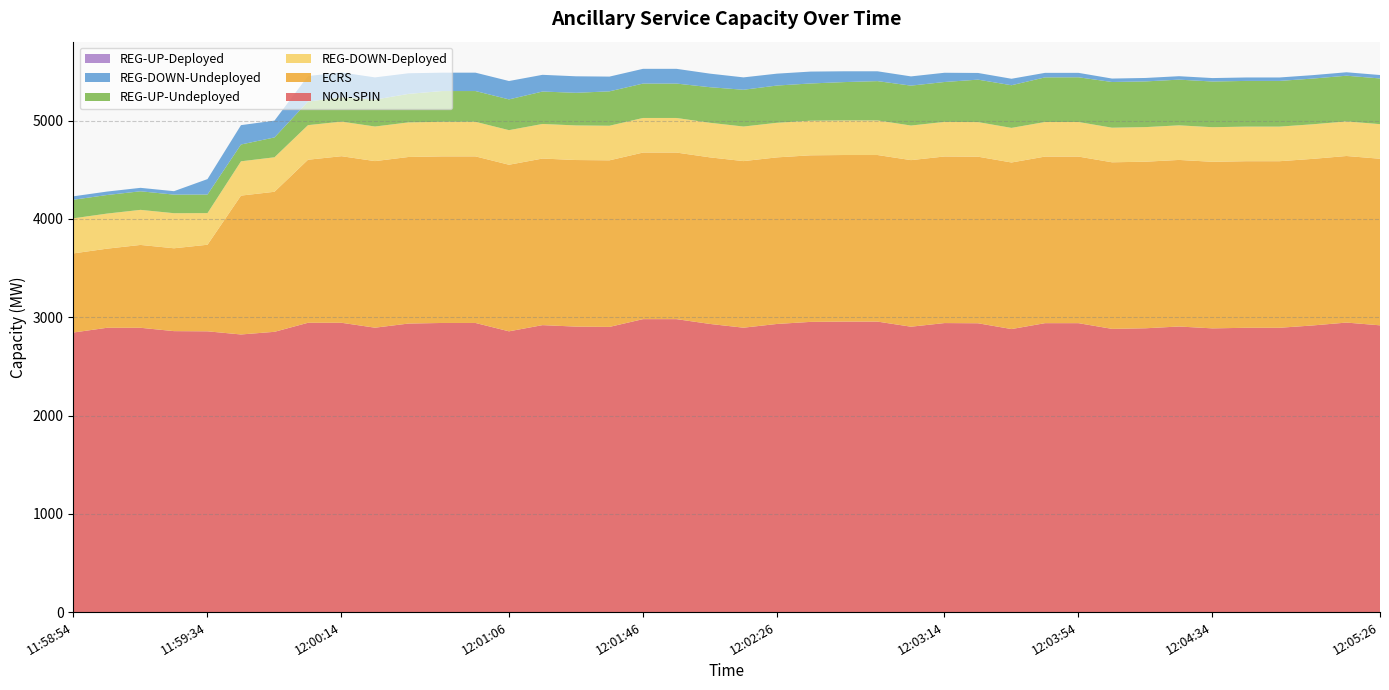

Reading left to right, what are all the values shown in this chart?

NON-SPIN: 11:58:54=2845	11:59:06=2893	11:59:14=2893	11:59:26=2859	11:59:34=2857	11:59:46=2825	11:59:54=2852	12:00:06=2944	12:00:14=2944	12:00:26=2894	12:00:34=2936	12:00:46=2942	12:00:54=2942	12:01:06=2857	12:01:14=2920	12:01:26=2905	12:01:34=2902	12:01:46=2981	12:01:54=2981	12:02:06=2932	12:02:14=2894	12:02:26=2932	12:02:34=2953	12:02:46=2956	12:02:54=2956	12:03:06=2904	12:03:14=2941	12:03:26=2939	12:03:34=2880	12:03:46=2940	12:03:54=2940	12:04:06=2882	12:04:14=2888	12:04:26=2906	12:04:34=2887	12:04:46=2893	12:04:54=2893	12:05:06=2917	12:05:14=2946	12:05:26=2918
REG-UP-Undeployed: 11:58:54=189	11:59:06=189	11:59:14=189	11:59:26=189	11:59:34=189	11:59:46=171	11:59:54=202	12:00:06=240	12:00:14=248	12:00:26=274	12:00:34=290	12:00:46=313	12:00:54=313	12:01:06=313	12:01:14=330	12:01:26=332	12:01:34=350	12:01:46=350	12:01:54=350	12:02:06=362	12:02:14=374	12:02:26=379	12:02:34=379	12:02:46=390	12:02:54=400	12:03:06=406	12:03:14=406	12:03:26=432	12:03:34=434	12:03:46=454	12:03:54=455	12:04:06=465	12:04:14=465	12:04:26=465	12:04:34=465	12:04:46=465	12:04:54=465	12:05:06=465	12:05:14=465	12:05:26=465
REG-DOWN-Undeployed: 11:58:54=35	11:59:06=35	11:59:14=35	11:59:26=35	11:59:34=157	11:59:46=197	11:59:54=171	12:00:06=260	12:00:14=252	12:00:26=226	12:00:34=210	12:00:46=187	12:00:54=187	12:01:06=187	12:01:14=170	12:01:26=168	12:01:34=150	12:01:46=150	12:01:54=150	12:02:06=138	12:02:14=126	12:02:26=121	12:02:34=121	12:02:46=110	12:02:54=100	12:03:06=94	12:03:14=94	12:03:26=68	12:03:34=66	12:03:46=46	12:03:54=45	12:04:06=35	12:04:14=35	12:04:26=35	12:04:34=35	12:04:46=35	12:04:54=35	12:05:06=35	12:05:14=35	12:05:26=35
REG-DOWN-Deployed: 11:58:54=357	11:59:06=357	11:59:14=357	11:59:26=357	11:59:34=322	11:59:46=349	11:59:54=351	12:00:06=352	12:00:14=352	12:00:26=352	12:00:34=352	12:00:46=352	12:00:54=352	12:01:06=352	12:01:14=352	12:01:26=352	12:01:34=352	12:01:46=352	12:01:54=352	12:02:06=352	12:02:14=352	12:02:26=352	12:02:34=352	12:02:46=352	12:02:54=352	12:03:06=352	12:03:14=352	12:03:26=352	12:03:34=352	12:03:46=352	12:03:54=352	12:04:06=352	12:04:14=352	12:04:26=352	12:04:34=352	12:04:46=352	12:04:54=352	12:05:06=352	12:05:14=352	12:05:26=352
REG-UP-Deployed: 11:58:54=0	11:59:06=0	11:59:14=0	11:59:26=0	11:59:34=0	11:59:46=0	11:59:54=0	12:00:06=0	12:00:14=0	12:00:26=0	12:00:34=0	12:00:46=0	12:00:54=0	12:01:06=0	12:01:14=0	12:01:26=0	12:01:34=0	12:01:46=0	12:01:54=0	12:02:06=0	12:02:14=0	12:02:26=0	12:02:34=0	12:02:46=0	12:02:54=0	12:03:06=0	12:03:14=0	12:03:26=0	12:03:34=0	12:03:46=0	12:03:54=0	12:04:06=0	12:04:14=0	12:04:26=0	12:04:34=0	12:04:46=0	12:04:54=0	12:05:06=0	12:05:14=0	12:05:26=0
ECRS: 11:58:54=805	11:59:06=805	11:59:14=843	11:59:26=843	11:59:34=881	11:59:46=1413	11:59:54=1425	12:00:06=1659	12:00:14=1695	12:00:26=1695	12:00:34=1695	12:00:46=1695	12:00:54=1695	12:01:06=1695	12:01:14=1695	12:01:26=1695	12:01:34=1695	12:01:46=1695	12:01:54=1695	12:02:06=1695	12:02:14=1695	12:02:26=1695	12:02:34=1695	12:02:46=1695	12:02:54=1695	12:03:06=1695	12:03:14=1695	12:03:26=1695	12:03:34=1695	12:03:46=1695	12:03:54=1695	12:04:06=1695	12:04:14=1695	12:04:26=1695	12:04:34=1695	12:04:46=1695	12:04:54=1695	12:05:06=1695	12:05:14=1695	12:05:26=1695